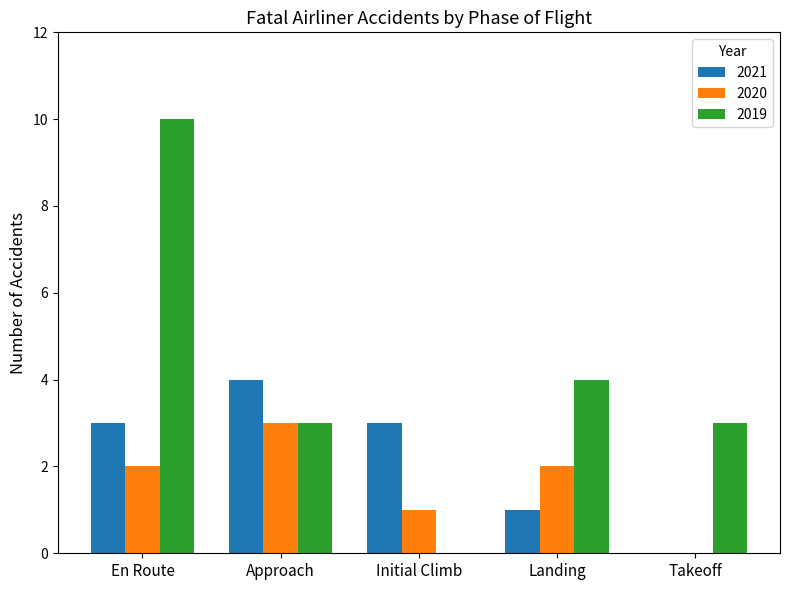

How many groups of bars are there?

5